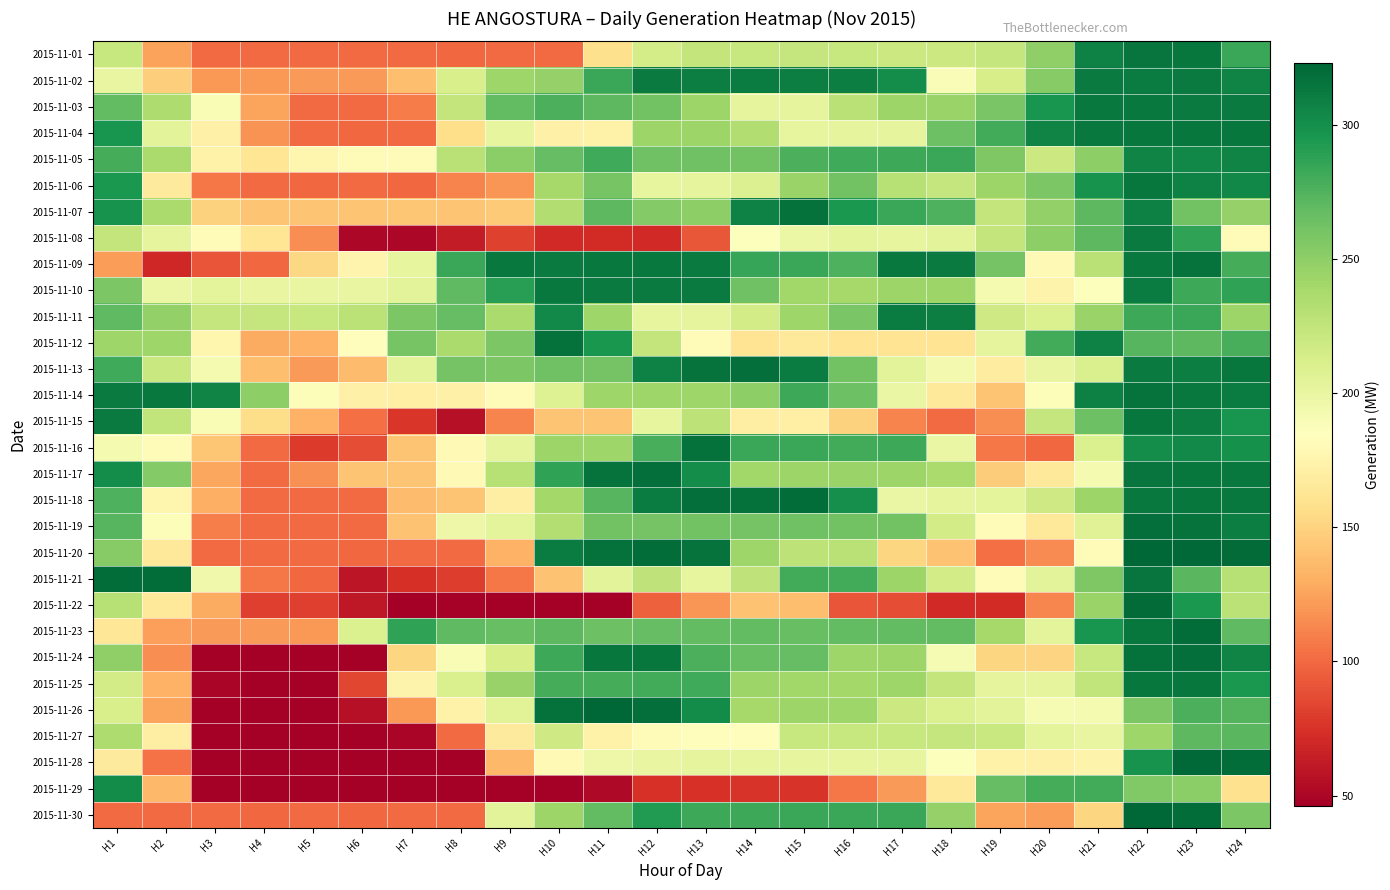

List the series in order of their peak value, lowest first.

2015-11-27, 2015-11-29, 2015-11-05, 2015-11-11, 2015-11-02, 2015-11-08, 2015-11-03, 2015-11-10, 2015-11-04, 2015-11-06, 2015-11-15, 2015-11-25, 2015-11-01, 2015-11-09, 2015-11-14, 2015-11-07, 2015-11-12, 2015-11-16, 2015-11-13, 2015-11-17, 2015-11-19, 2015-11-24, 2015-11-18, 2015-11-21, 2015-11-23, 2015-11-22, 2015-11-28, 2015-11-30, 2015-11-20, 2015-11-26